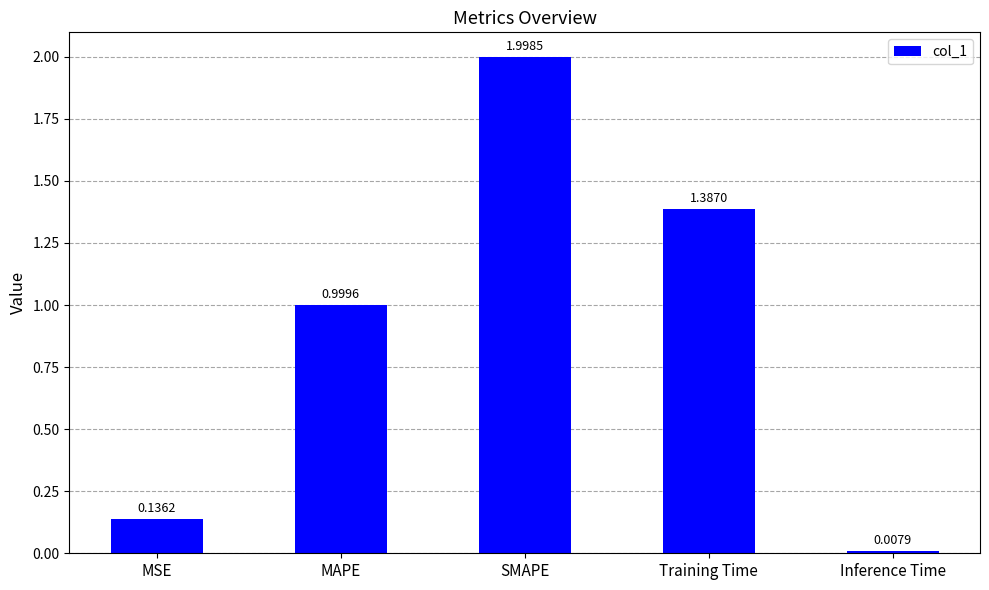

Rank the categories by value from lowest to highest.

Inference Time, MSE, MAPE, Training Time, SMAPE